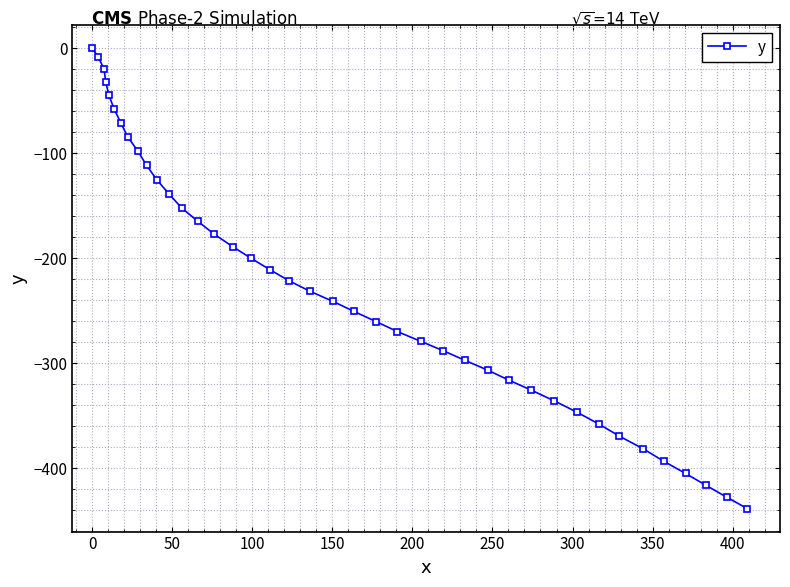

What is the value of the 10th point from the left?

-111.7